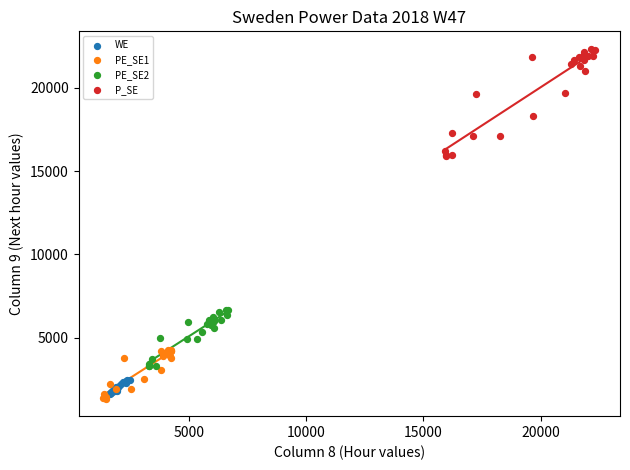

What are all the series names shown in the legend?

WE, PE_SE1, PE_SE2, P_SE